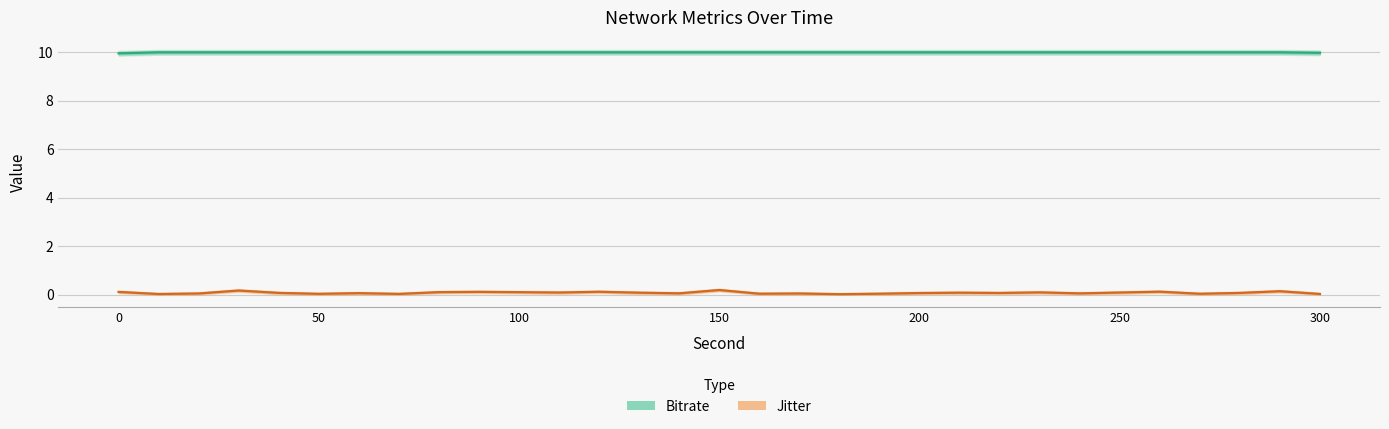

What are all the series names shown in the legend?

Bitrate, Jitter